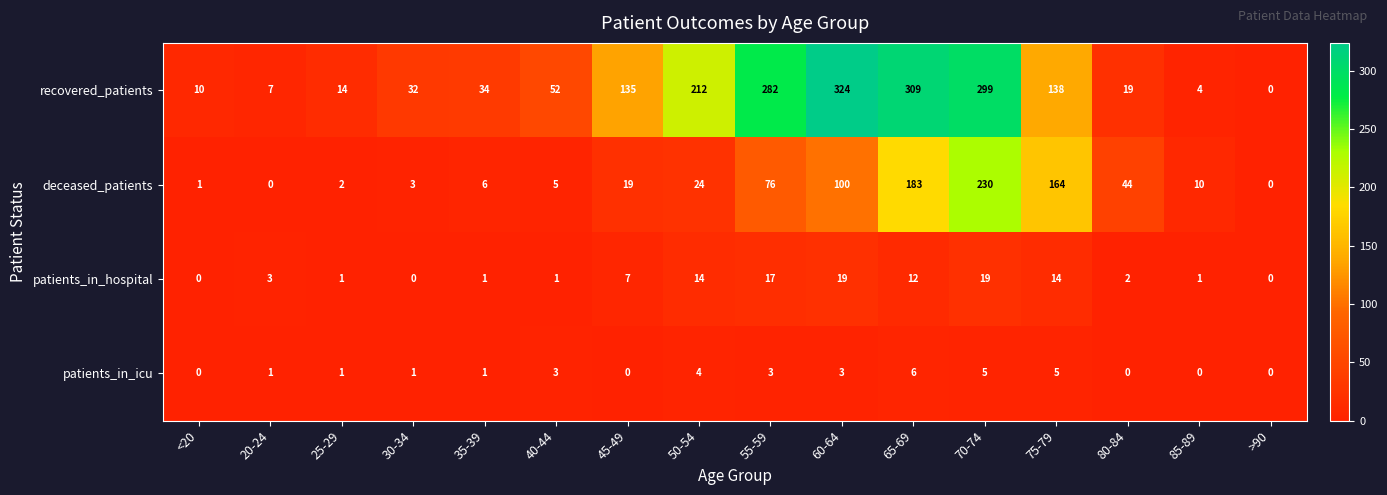

How many distinct data groups are displayed?

4